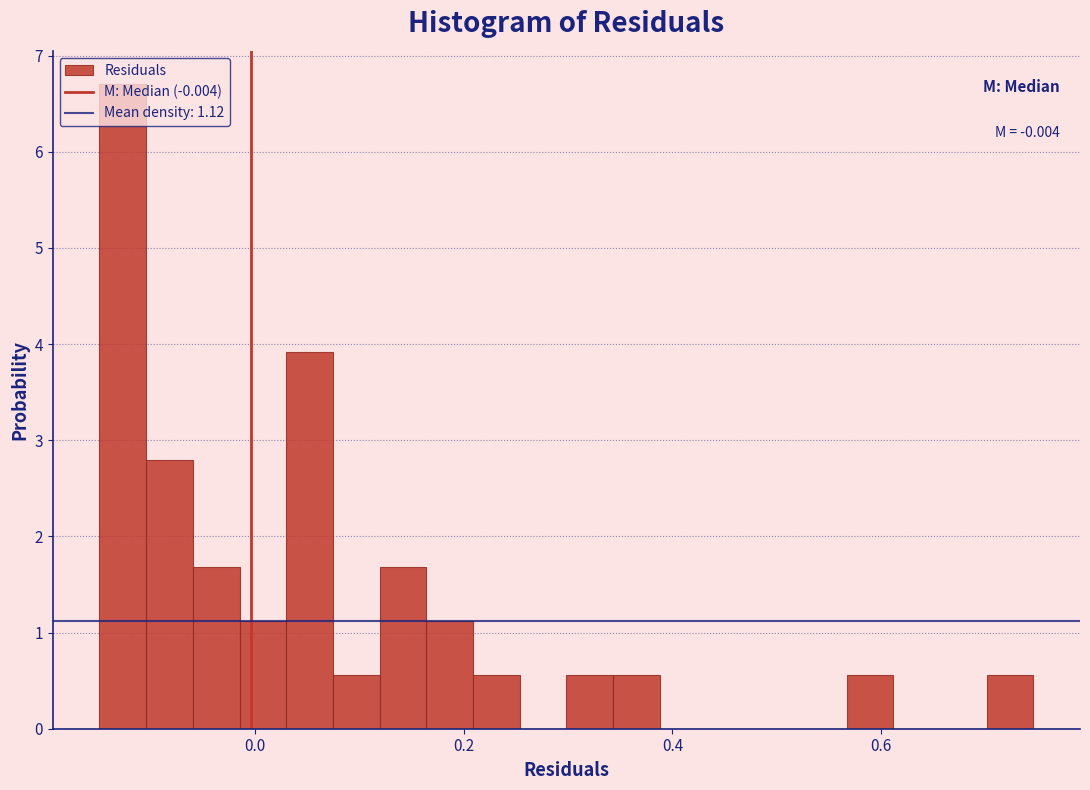

Read against the x-axis, roughly where is the centre of the tallest bar?

-0.12